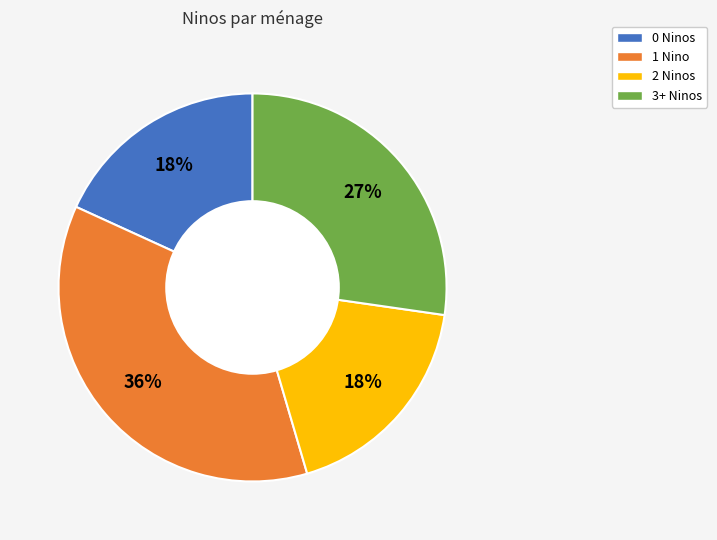

Does any single category account for the majority?

No